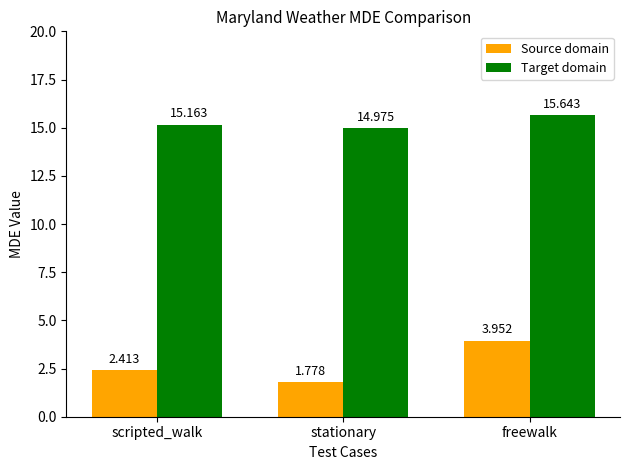

The Source domain series shows 3.3 at scripted_walk. True or false?

False